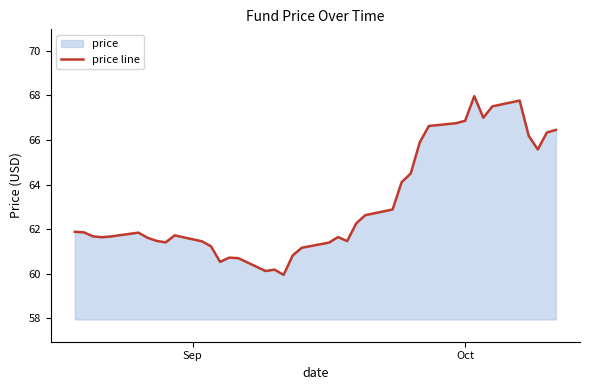

What is the greatest value displayed?

68.0